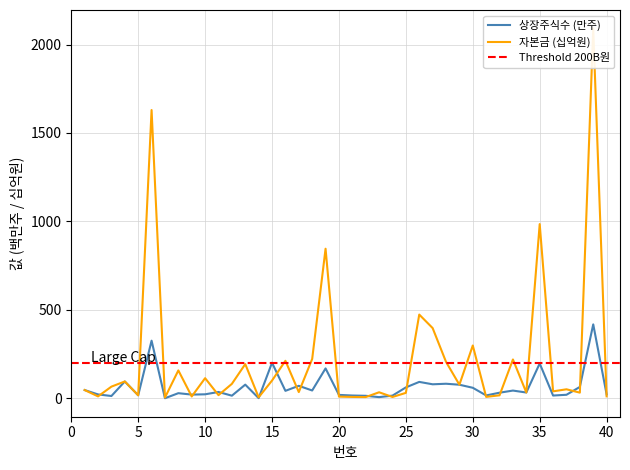

At which category does 자본금(원) reach its first local peak?

4